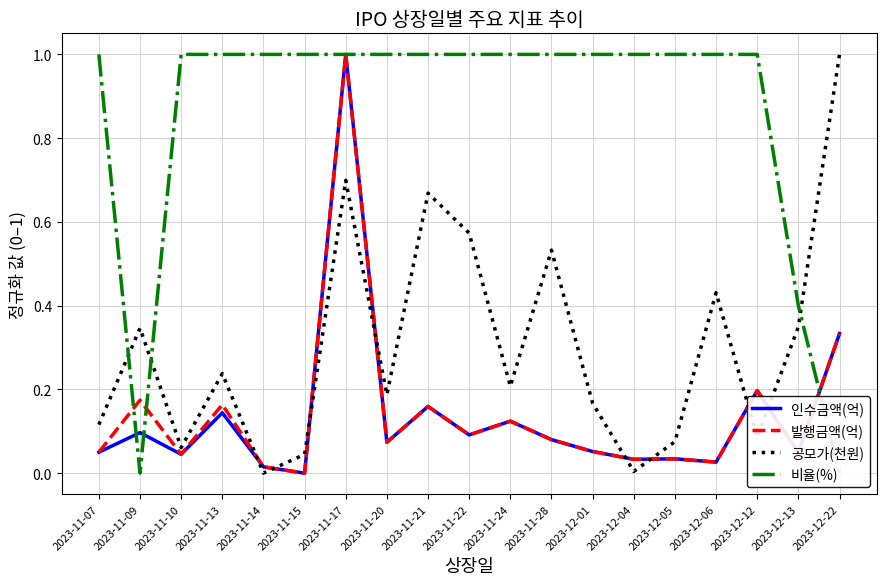

The value of 인수금액(억) at 2023-11-17 is 1.0. True or false?

True